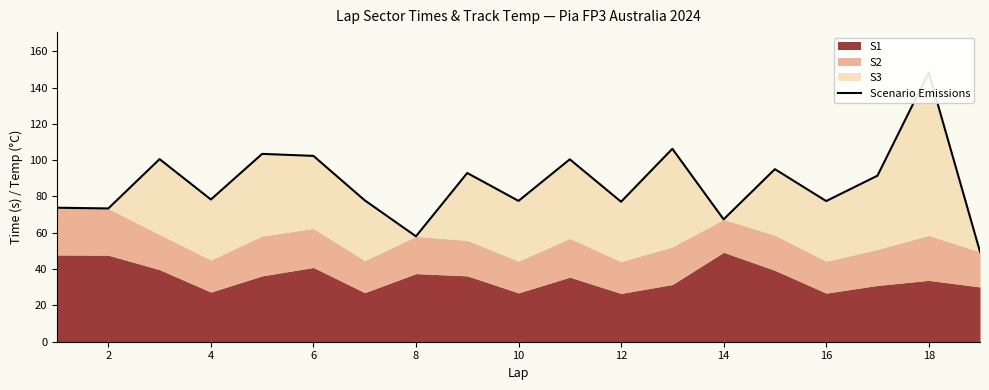

Reading left to right, what are all the values shown in this chart?

73.8	73.4	100.6	78.3	103.4	102.3	77.9	58.1	92.9	77.6	100.5	77.1	106.3	67.4	95.0	77.5	91.4	148.3	49.6